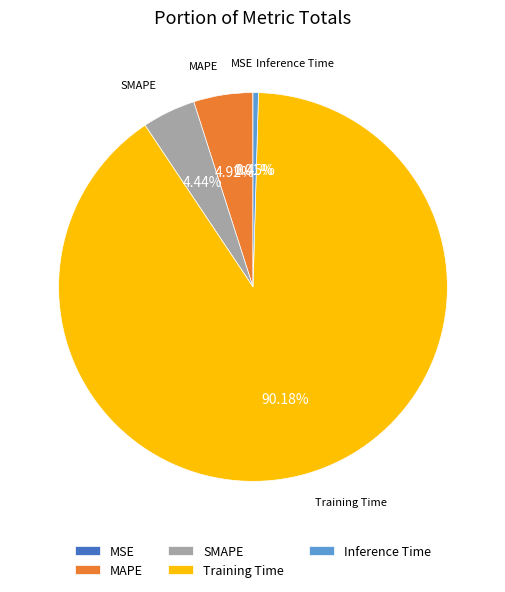

Which category accounts for the majority?

Training Time